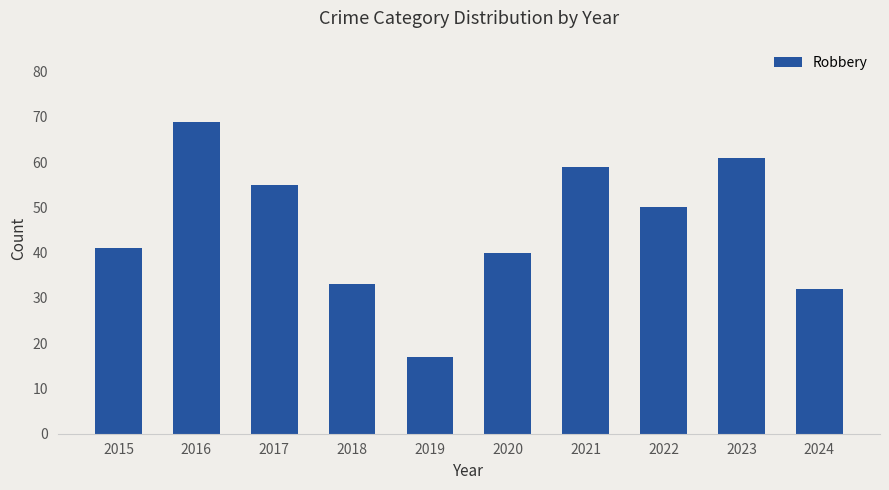

Reading right to left, extract all data points from this chart.

32	61	50	59	40	17	33	55	69	41